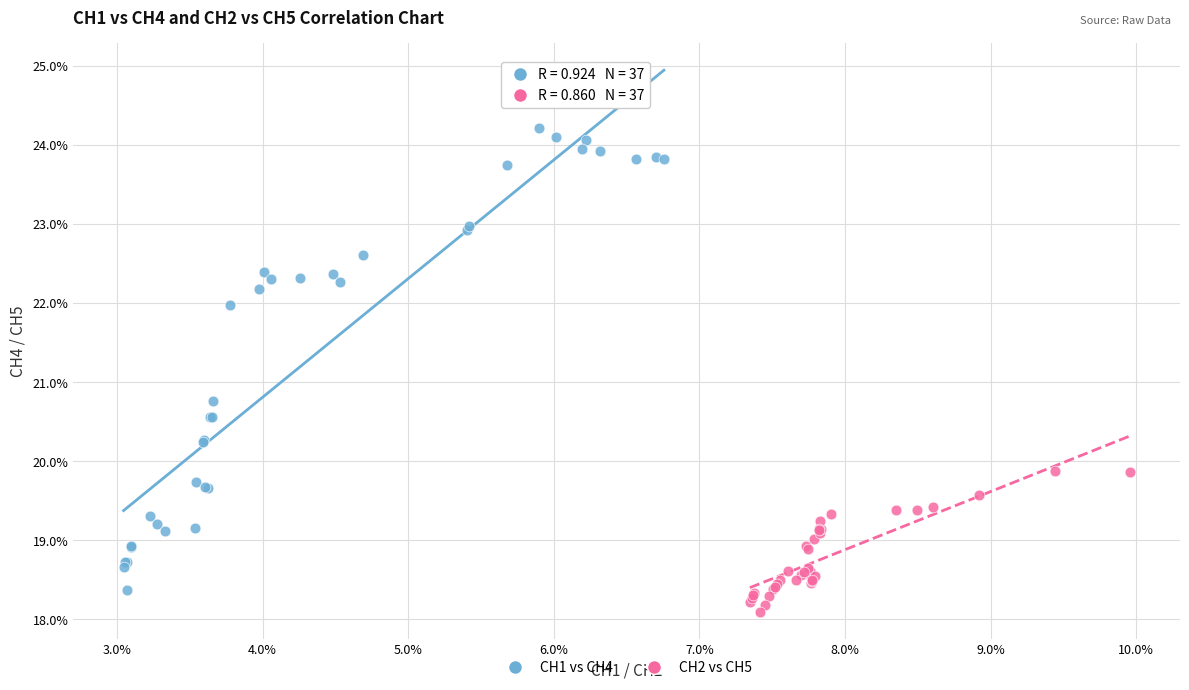

Which series has the widest spread of Y values?

CH1 vs CH4